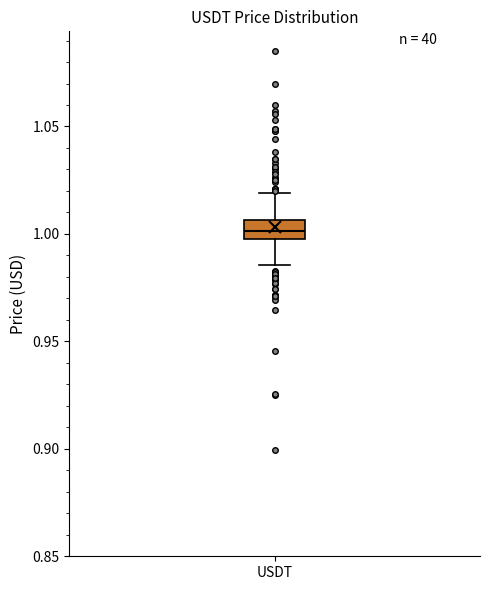

Read this box plot against the y-axis: the position of the median line, the range covered by the box, and the ends of both whiskers. The values are not printed on the chart, so give them approximately, as read against the axis.

median 1.000 (inside the box), box 1.000 to 1.005, whiskers 0.985 to 1.020